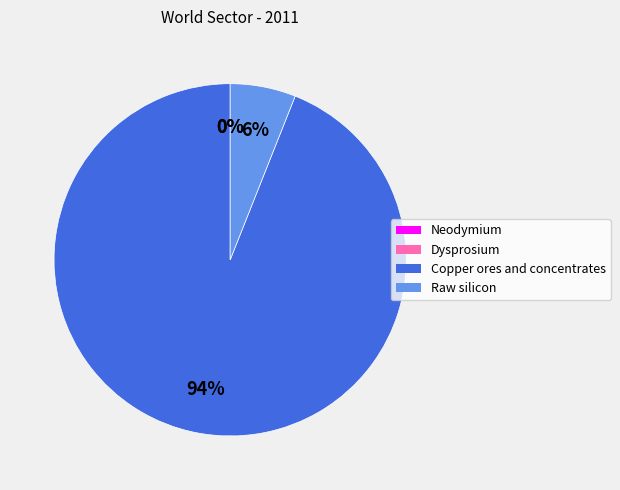

Which category accounts for the majority?

Copper ores and concentrates